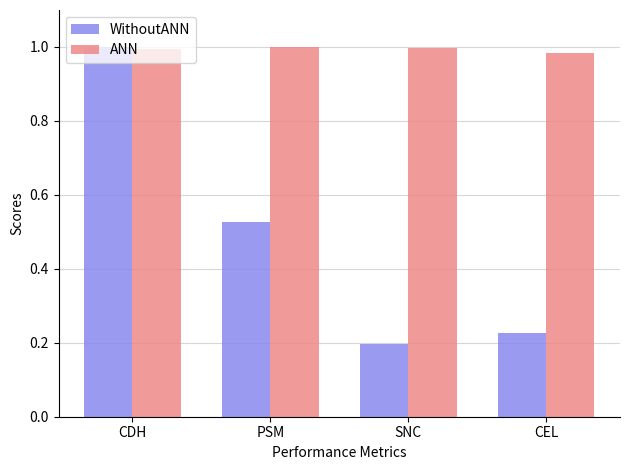

Which series has the largest total across all categories?

ANN